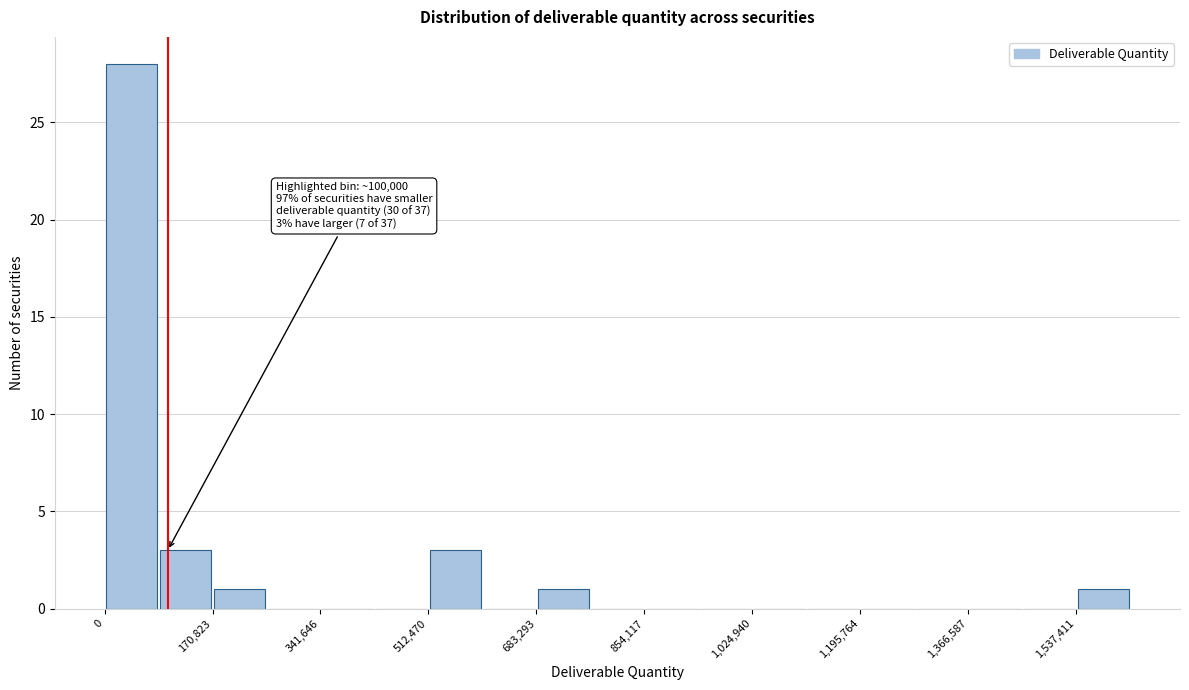

Over which range of the x-axis is the bar tallest?

0 to 80000